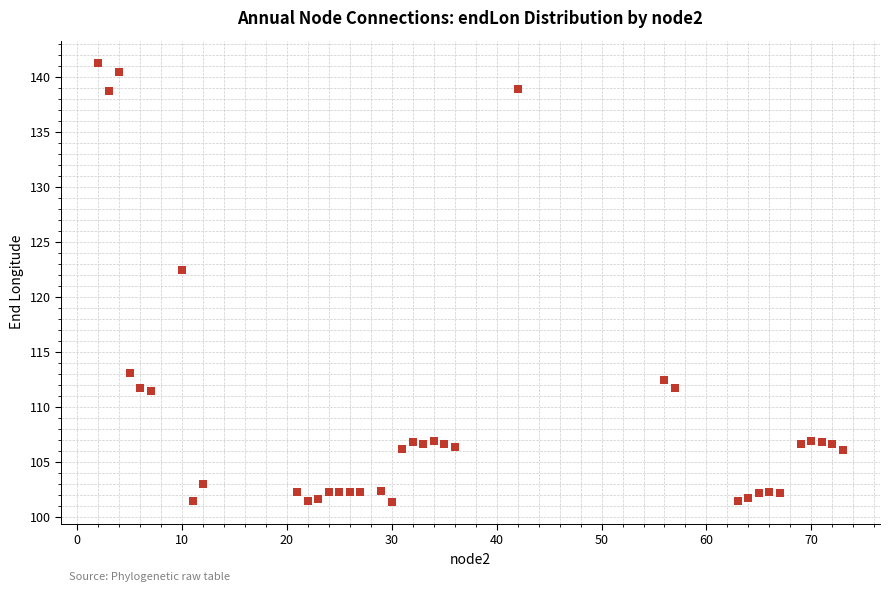

What Y value in the scatter plot is closest to 121?

122.4